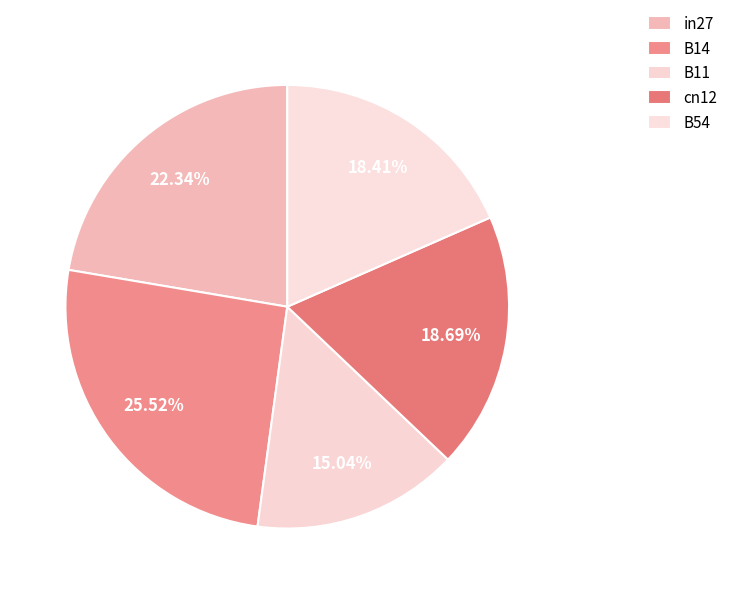

How many segments does this pie chart have?

5